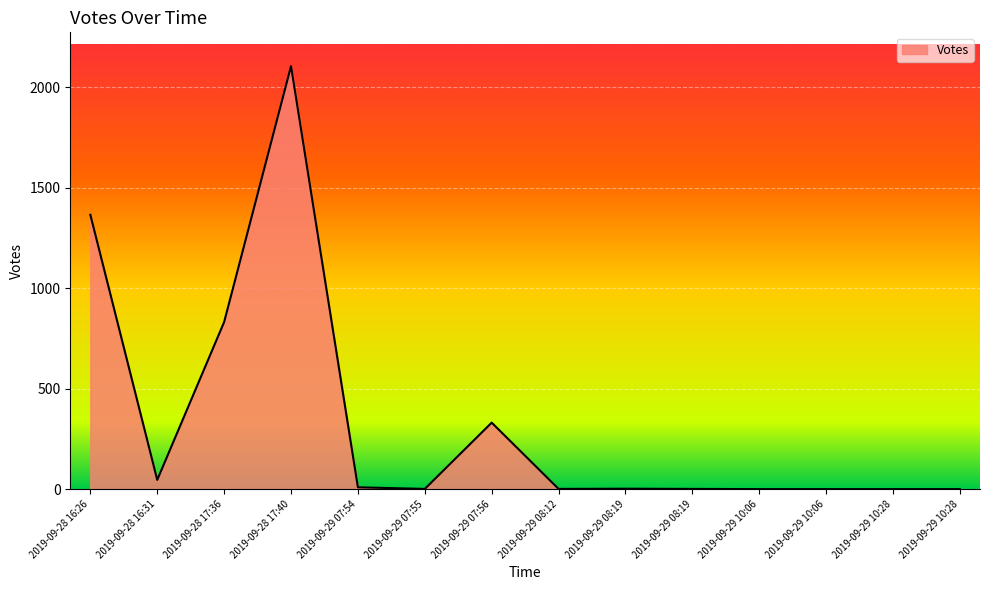

True or false: there are more than 2 points higher than both neighbors.

False